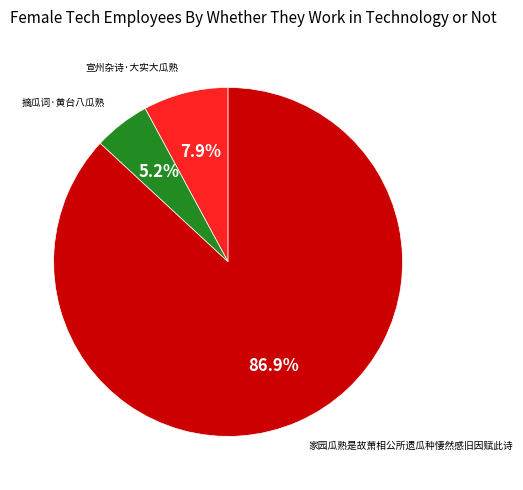

To the nearest percent, what is the difference between the 宣州杂诗·大实大瓜熟 and 家园瓜熟是故萧相公所遗瓜种悽然感旧因赋此诗 slice percentages?

79%